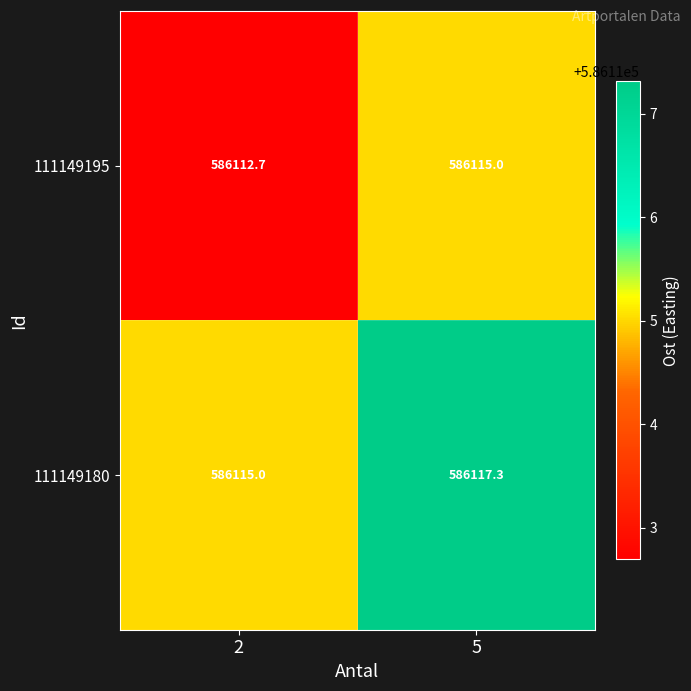

What is the sum of all 111149180 values?

1172232.3